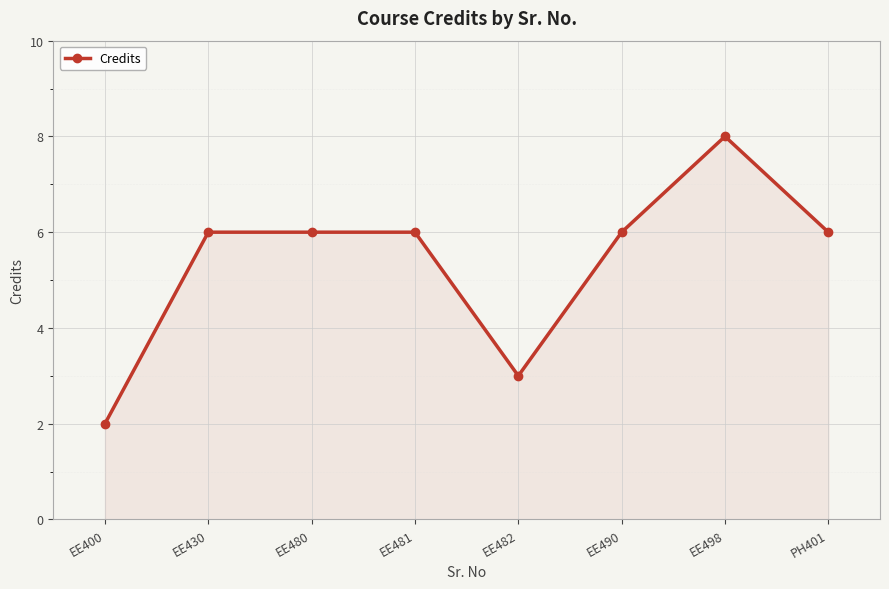

How many values are between 6 and 7?

5